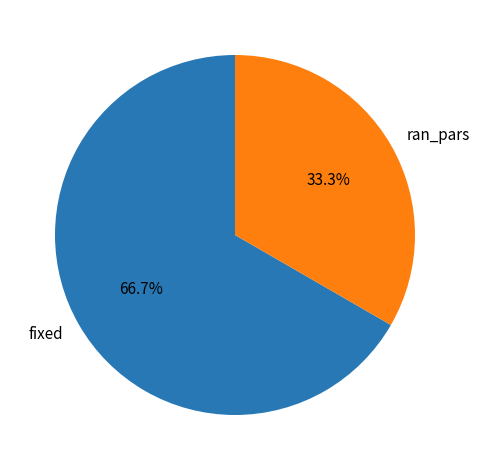

Does fixed represent more than half of the total?

Yes